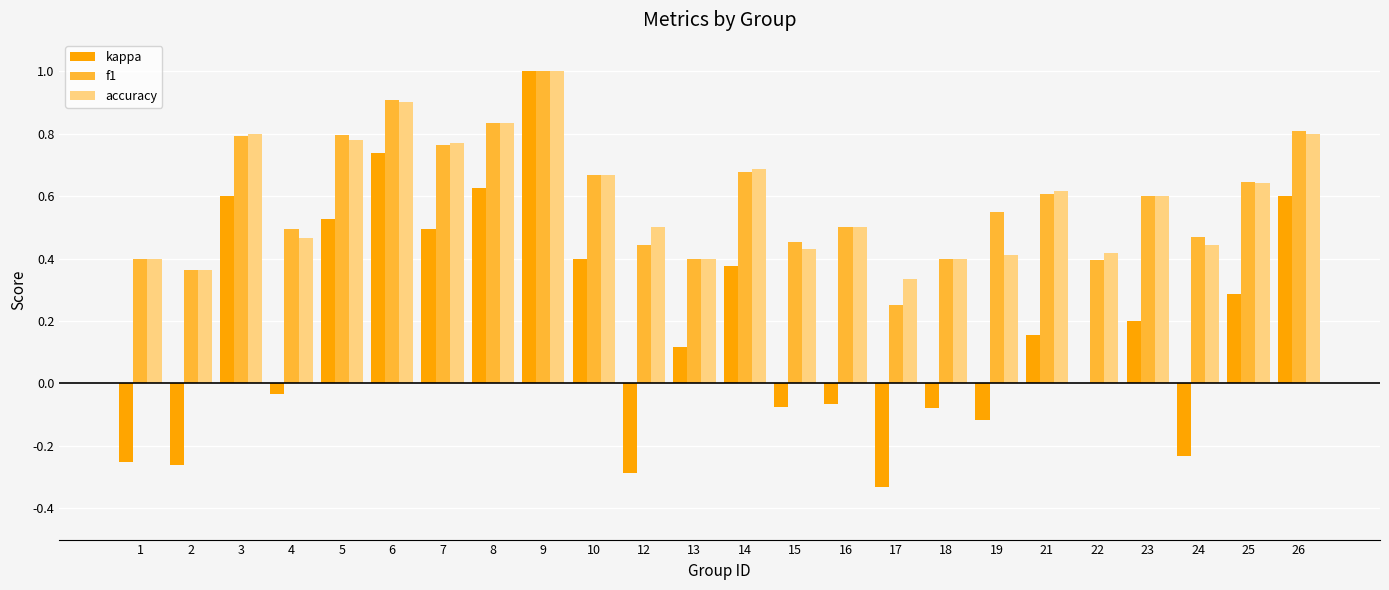

The kappa series shows 0.7 at 7. True or false?

False